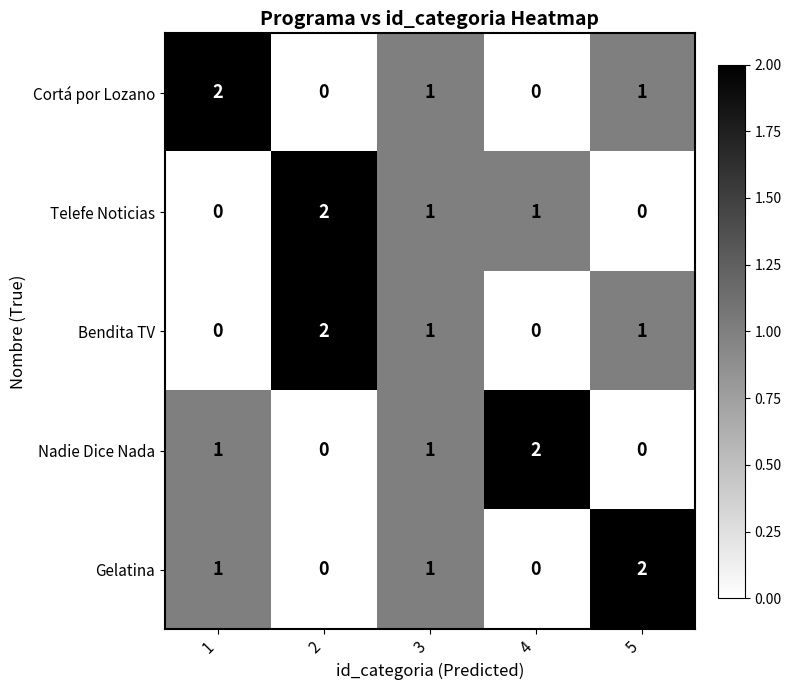

Between 1 and 4, which series saw the biggest shift?

Cortá por Lozano